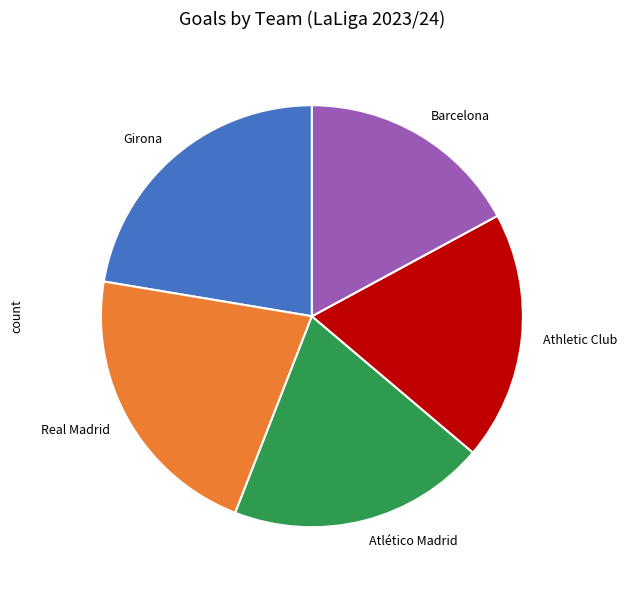

Do Real Madrid and Atlético Madrid together represent more than half of the pie?

No